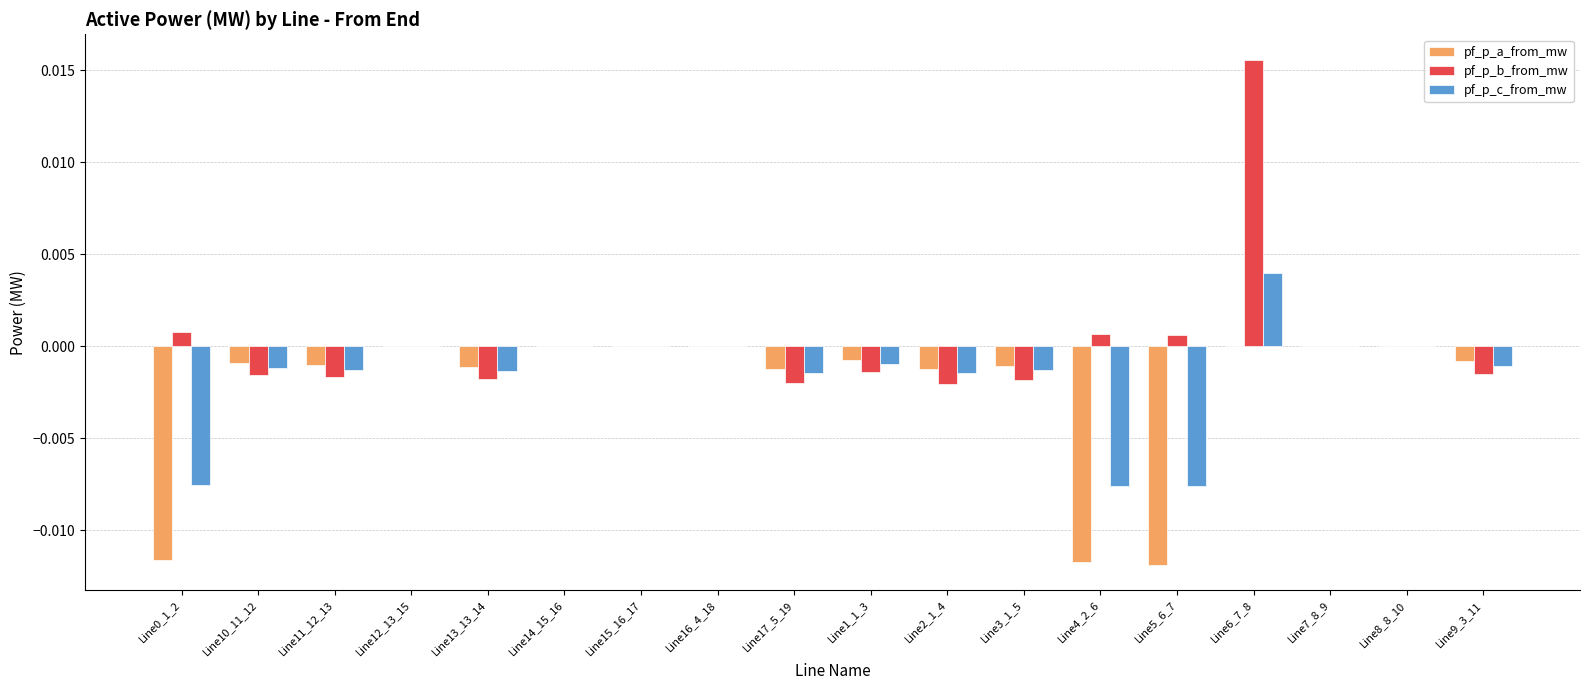

What are all the series names shown in the legend?

pf_p_a_from_mw, pf_p_b_from_mw, pf_p_c_from_mw